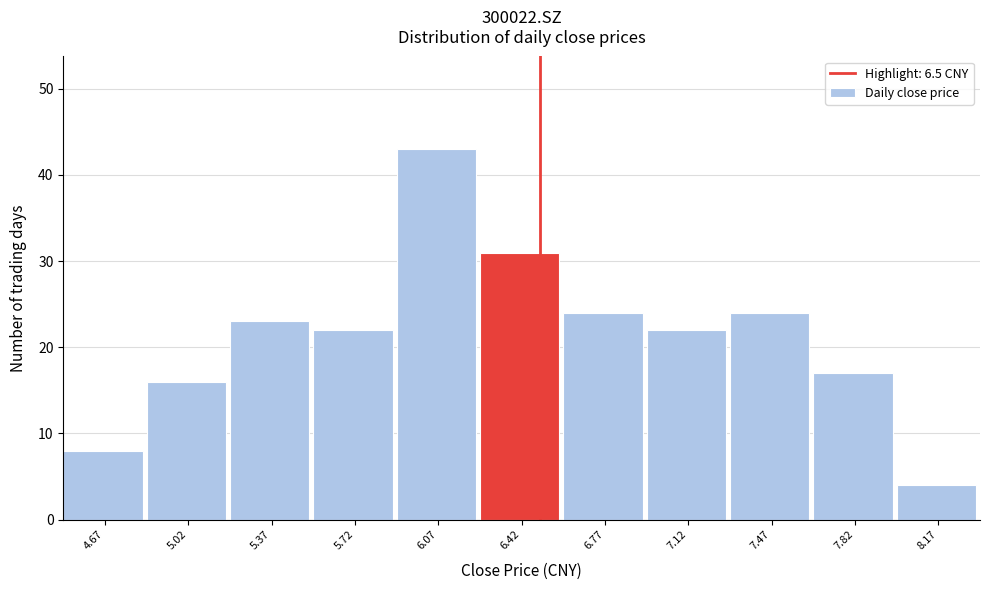

Which range on the x-axis has the tallest bar?

5.90 to 6.25